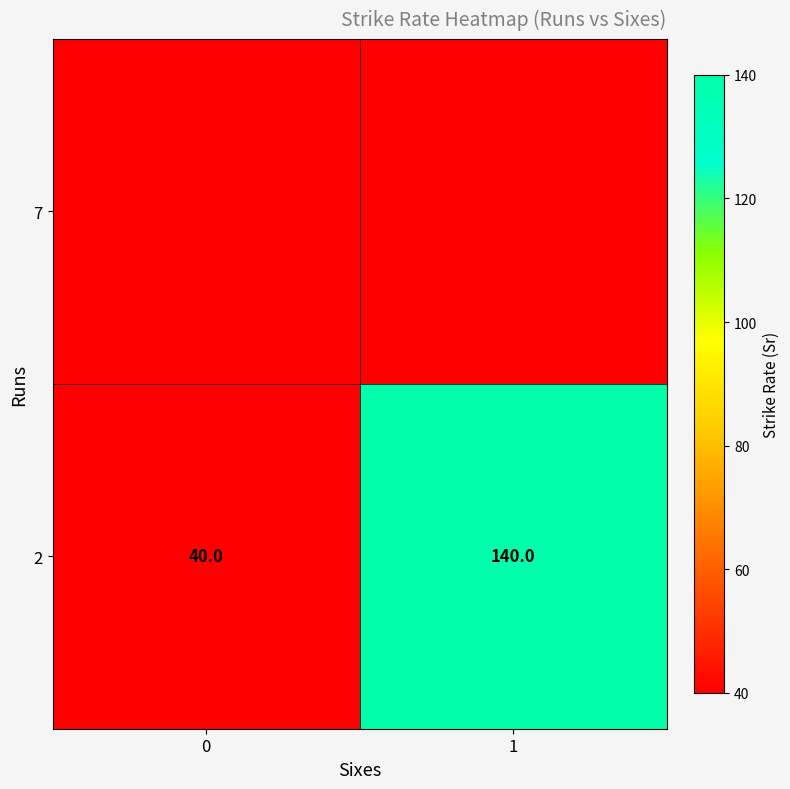

What is the change in value from 0 to 1?

+100